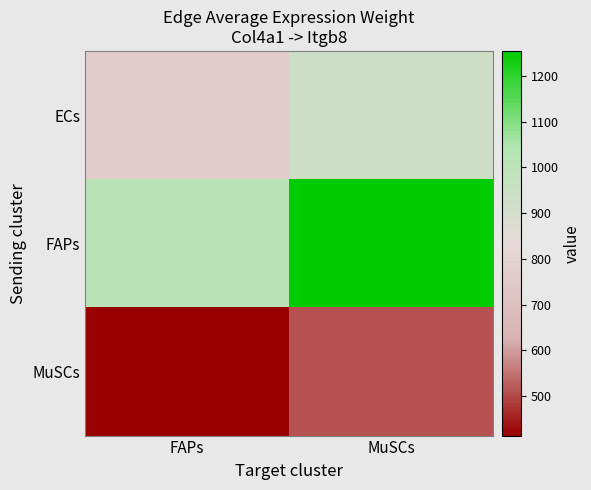

Reading right to left, list all the values displayed in this chart.

ECs: MuSCs=937.3	FAPs=759.2
FAPs: MuSCs=1254.6	FAPs=1016.3
MuSCs: MuSCs=510.8	FAPs=413.8